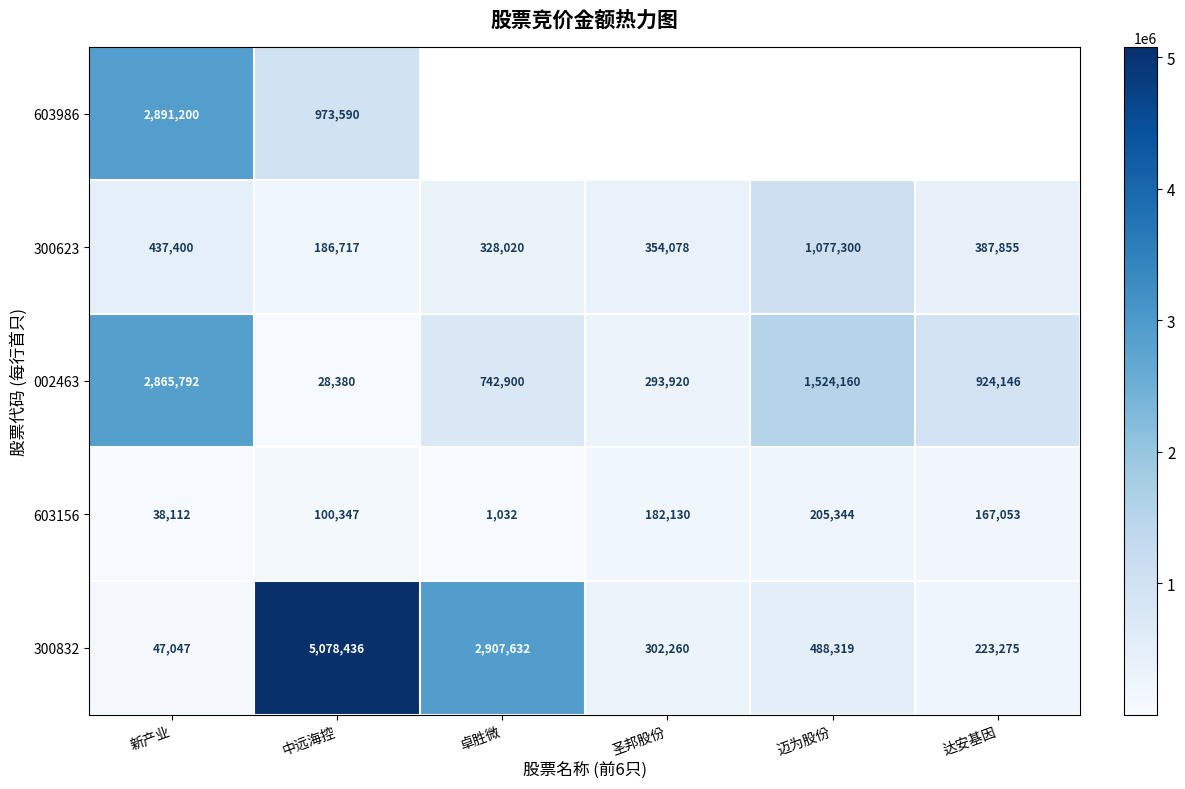

Count the number of categories in the chart.

6